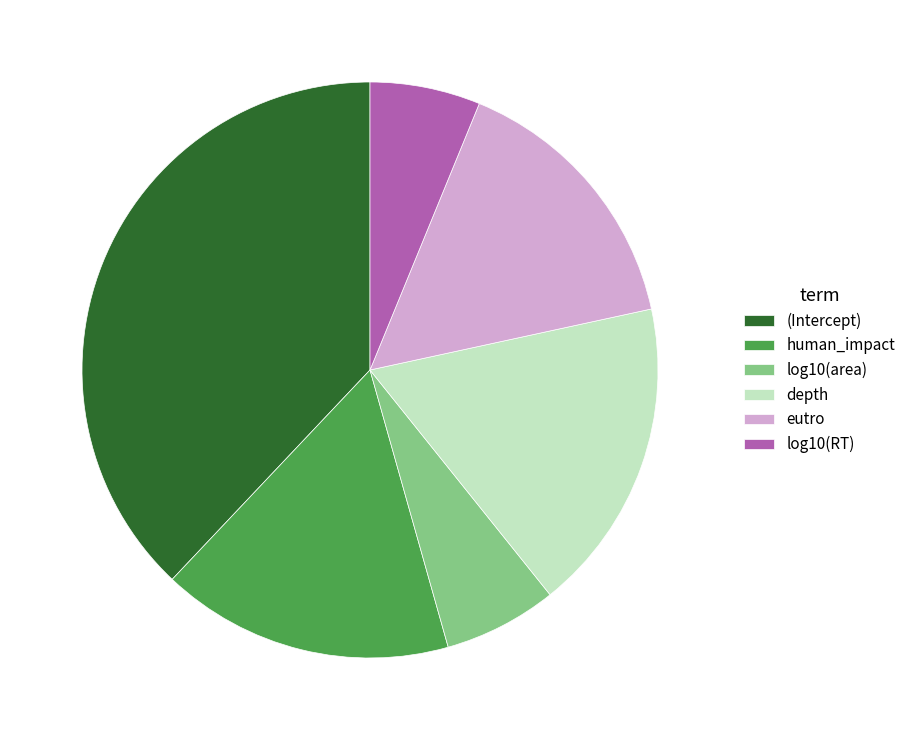

Between log10(RT) and human_impact, which is larger?

human_impact